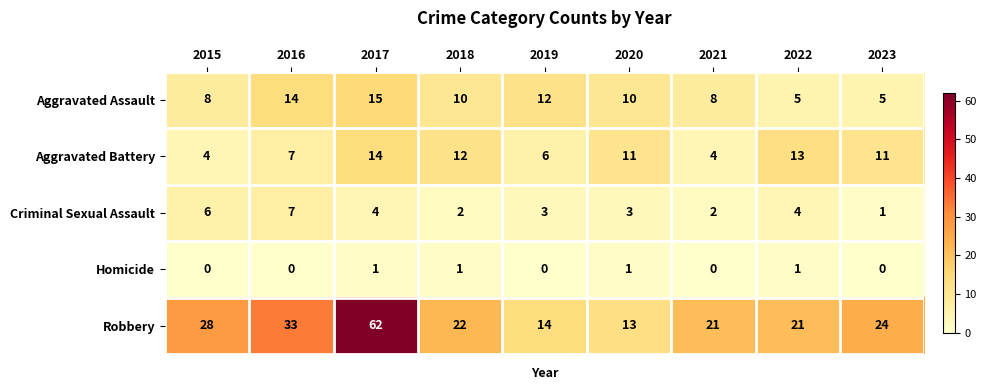

What is the sum of the Robbery values at 2022 and 2021?

42